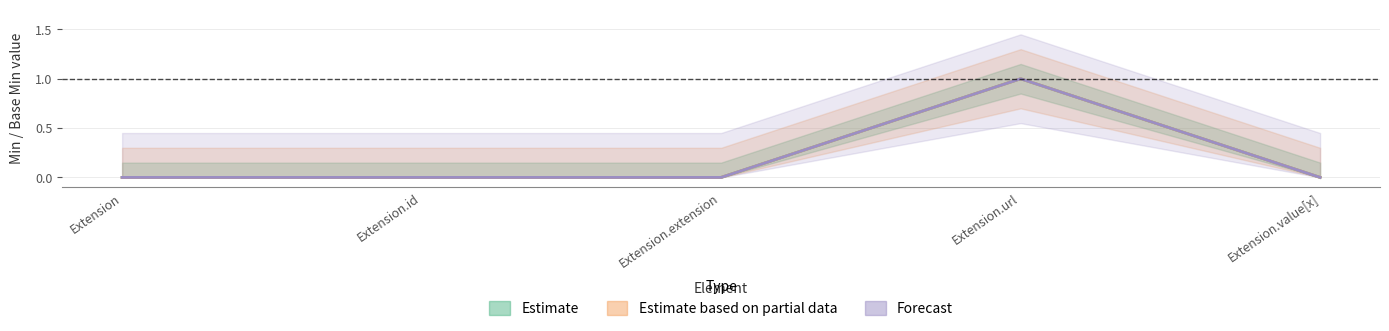

In Base Min, how many points are higher than both neighbors (excluding endpoints)?

1